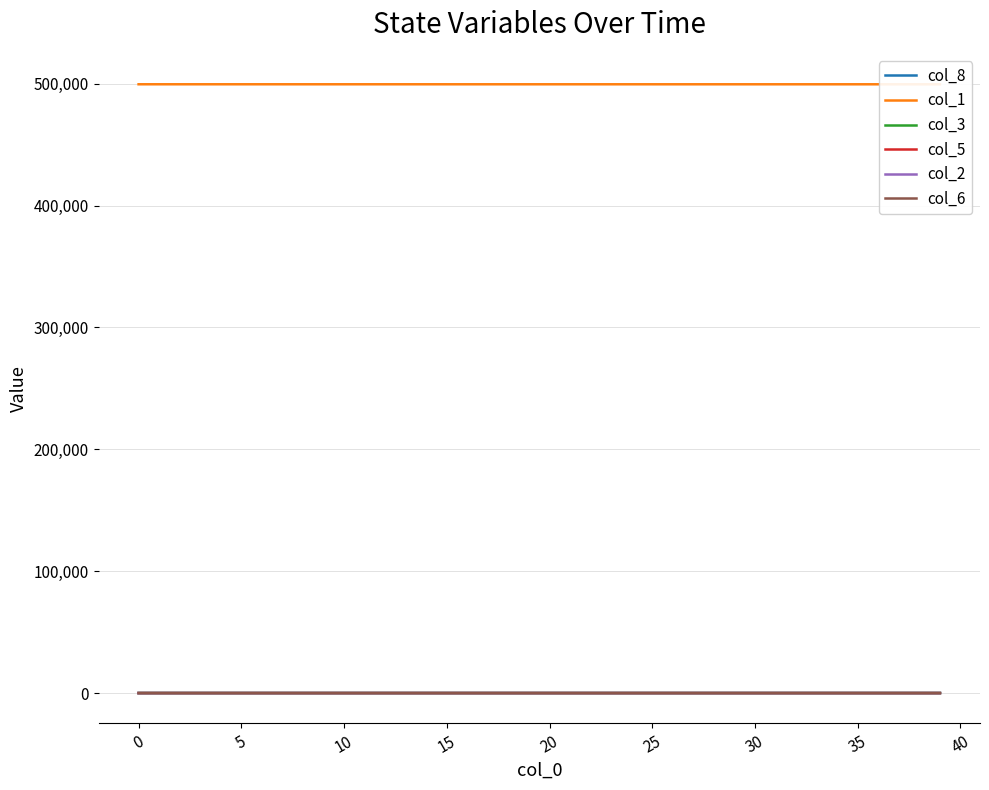

What is the difference between the maximum and minimum values in the col_3 series?

2.4